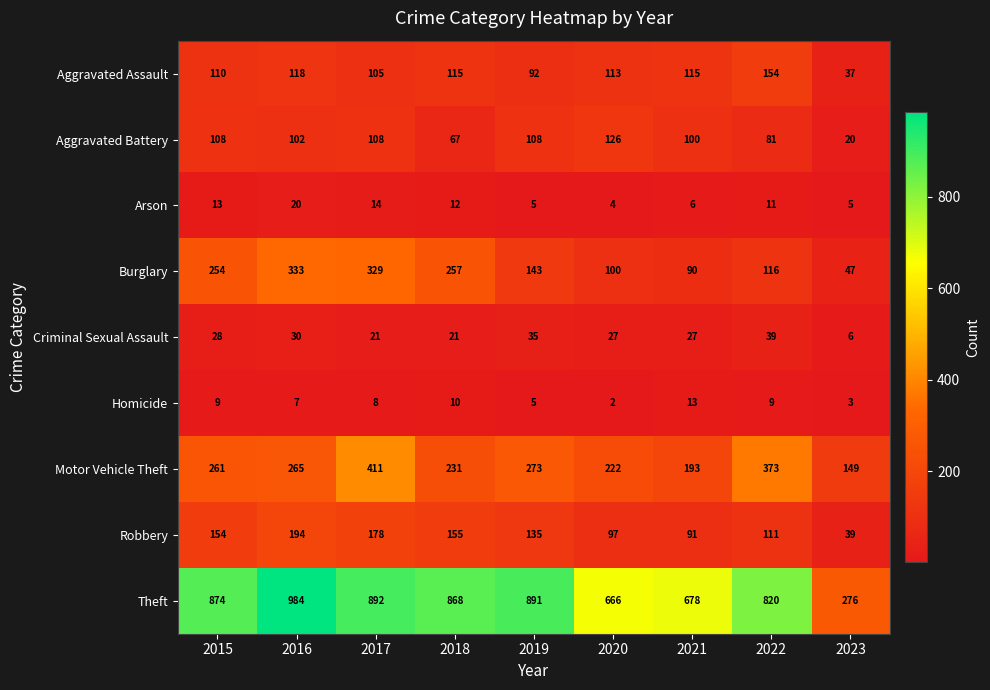

Which category has the highest value in the Criminal Sexual Assault series?

2022